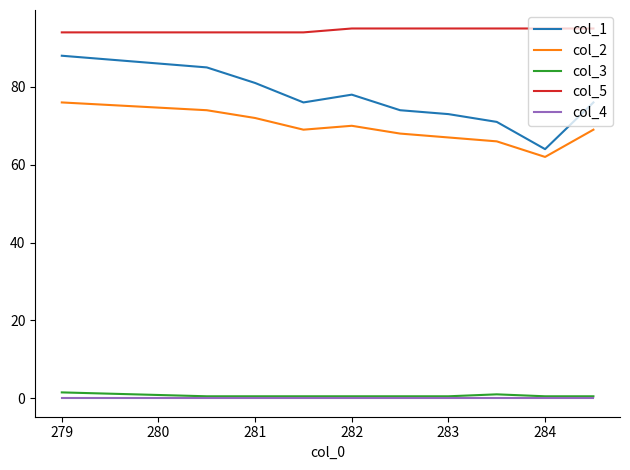

What is the maximum value shown in the chart?

95.0